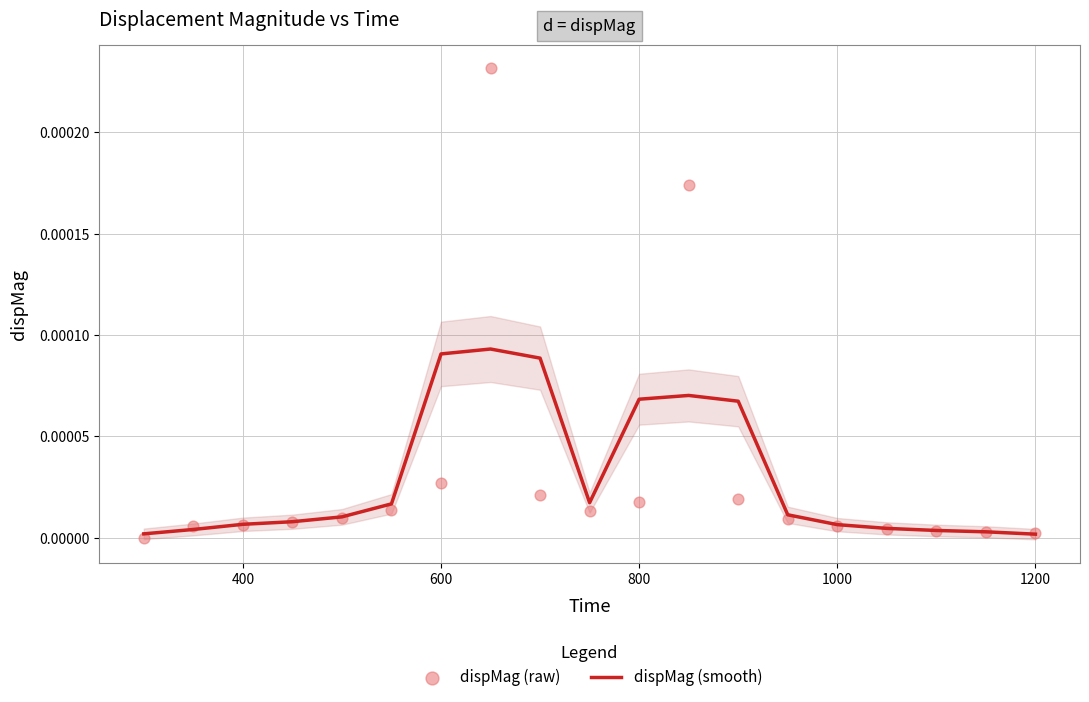

Which series has the largest total across all categories?

dispMag (raw)